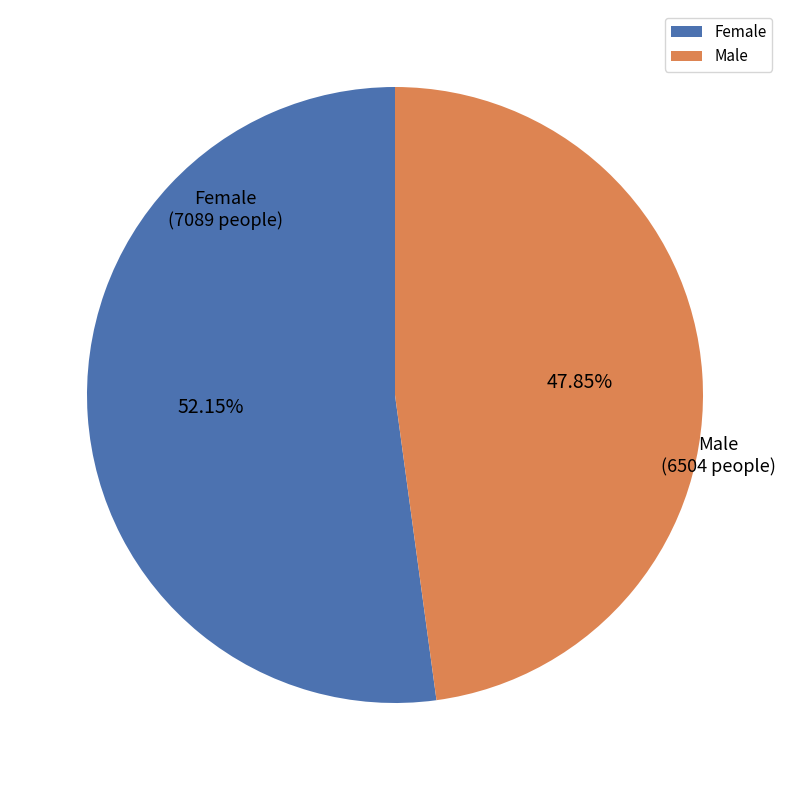

To the nearest percent, what is the difference between the largest and smallest slice percentages?

4%